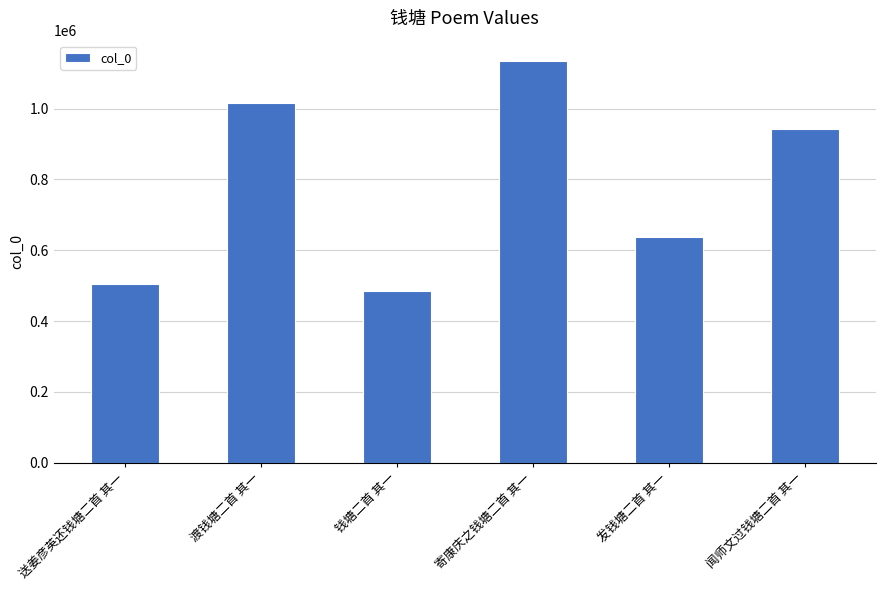

How many categories are shown in the chart?

6